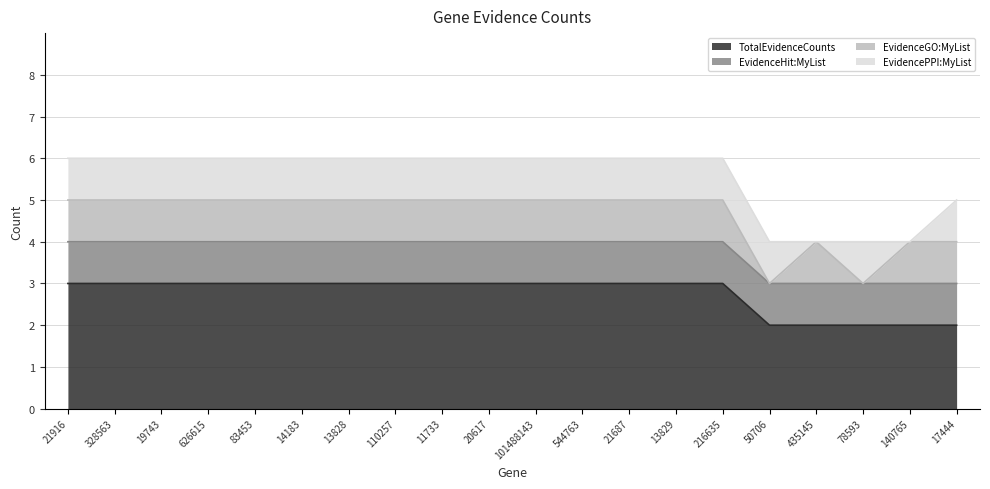

What is the average value of the EvidenceGO:MyList series?

1